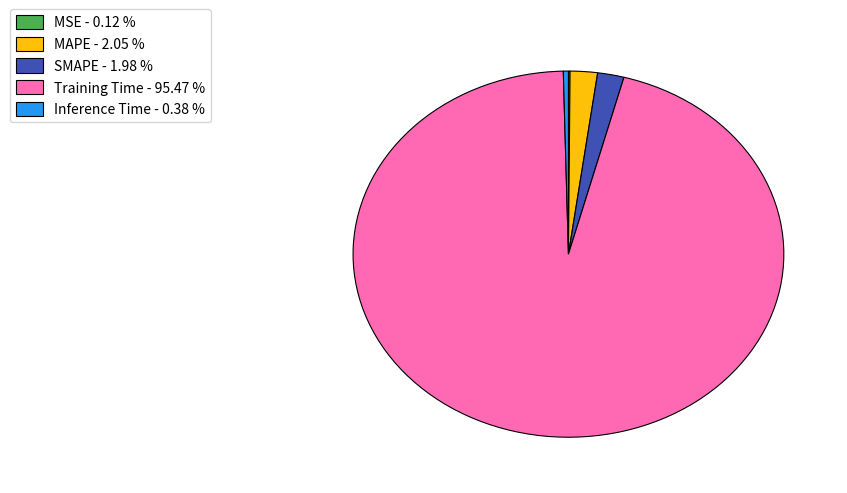

Does any single category account for the majority?

Yes